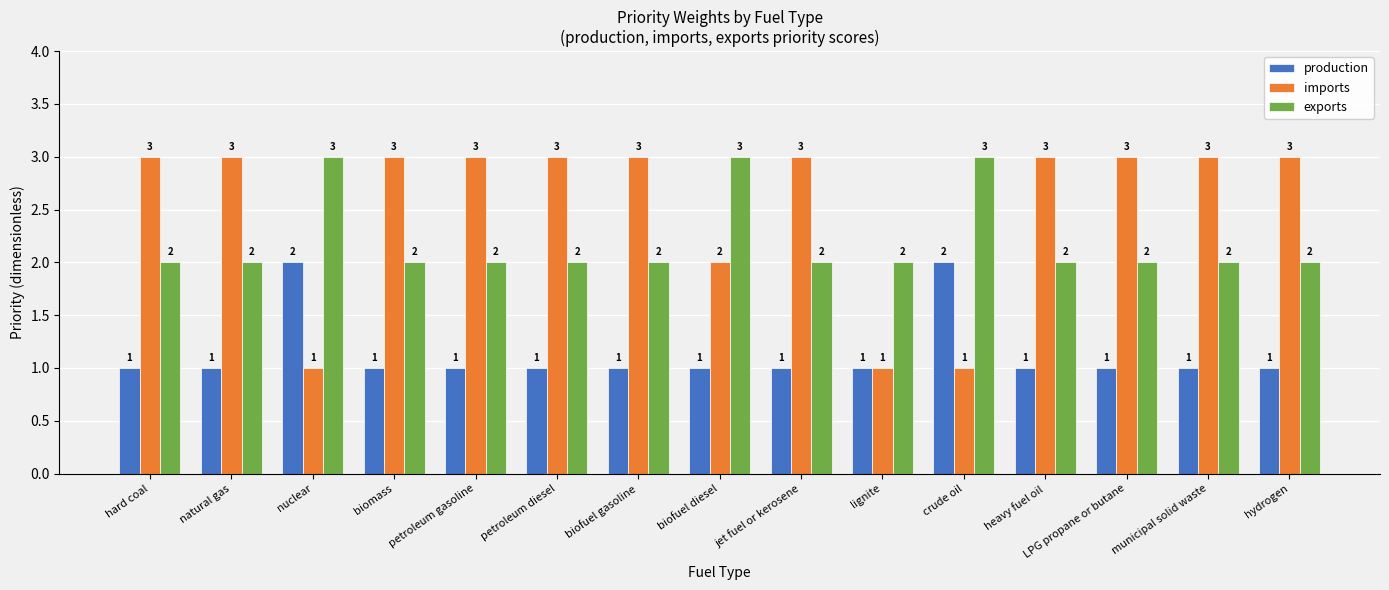

Is it true that imports equals 3 at petroleum gasoline?

True